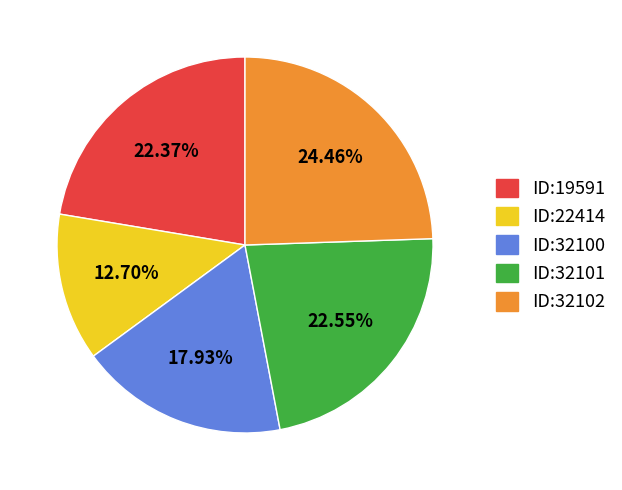

Is there a majority slice in this chart?

No